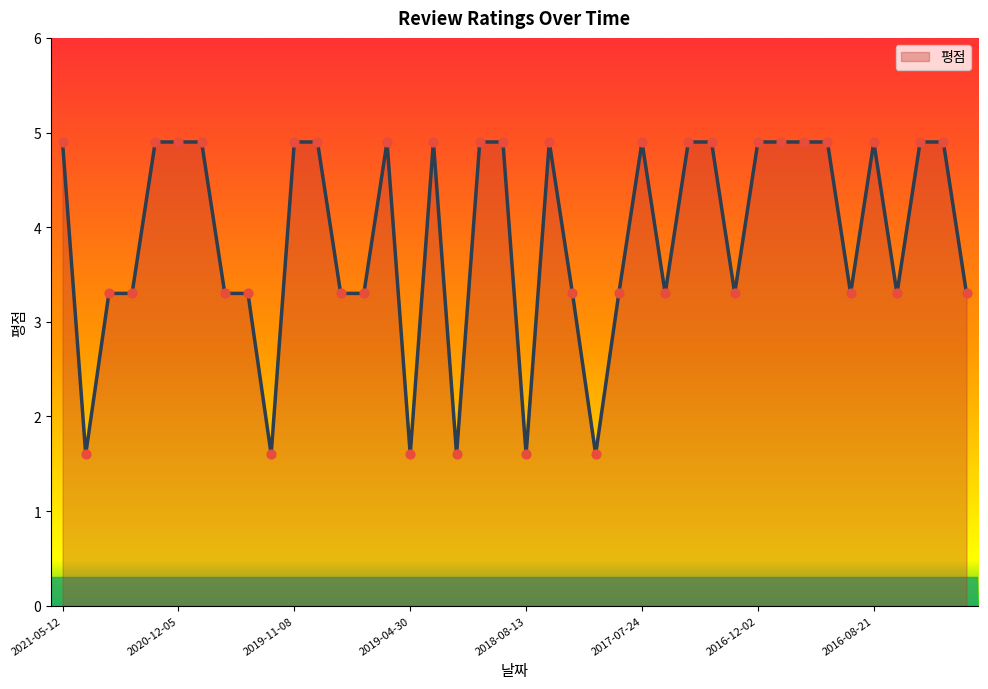

What is the maximum value shown in the chart?

4.9